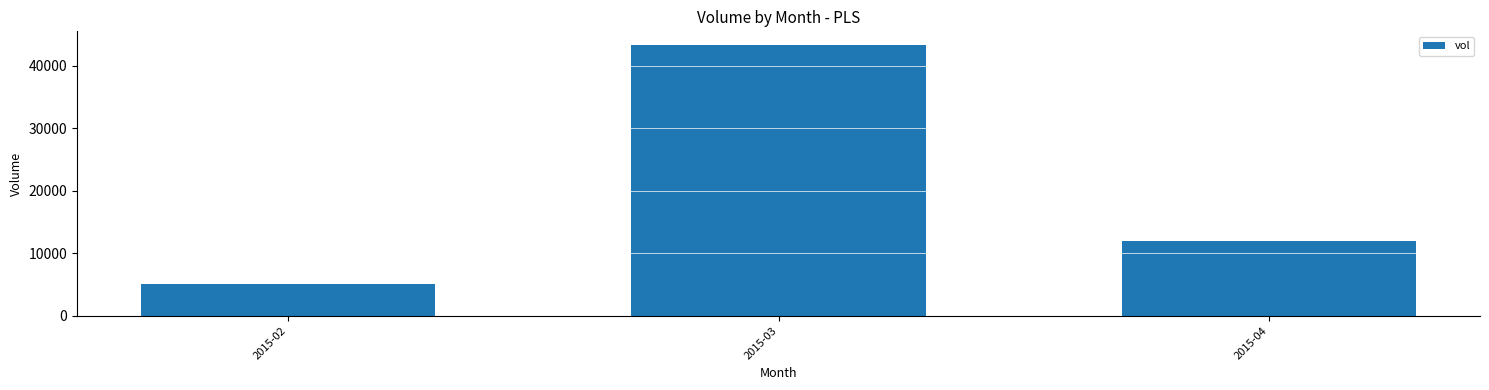

The value at 2015-02 is 5100. True or false?

True